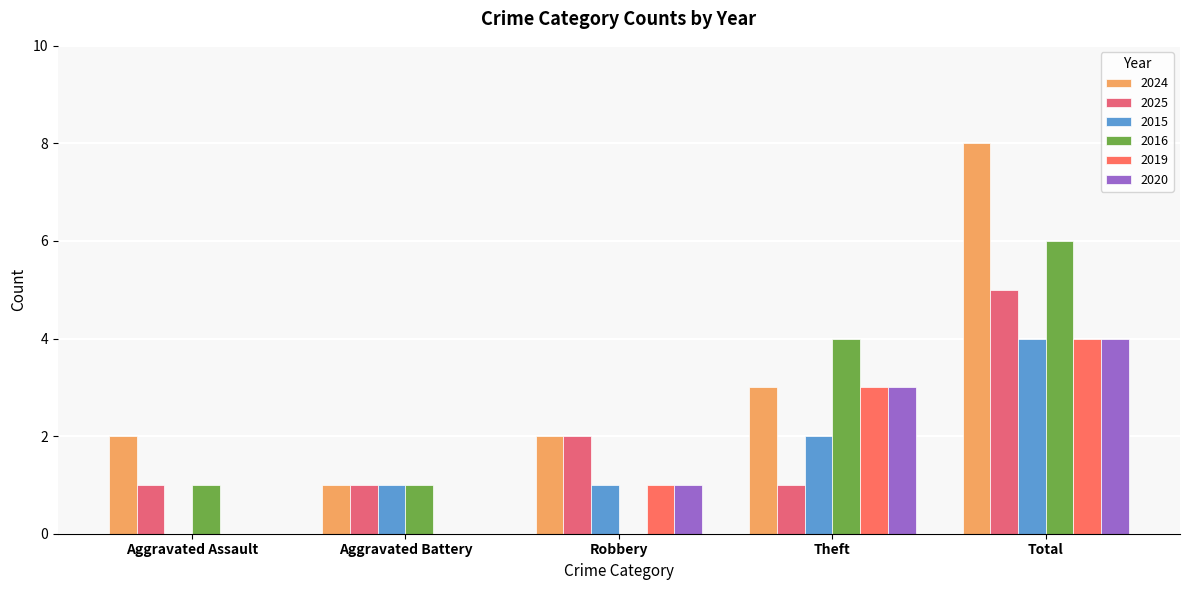

How many groups of bars are there?

5